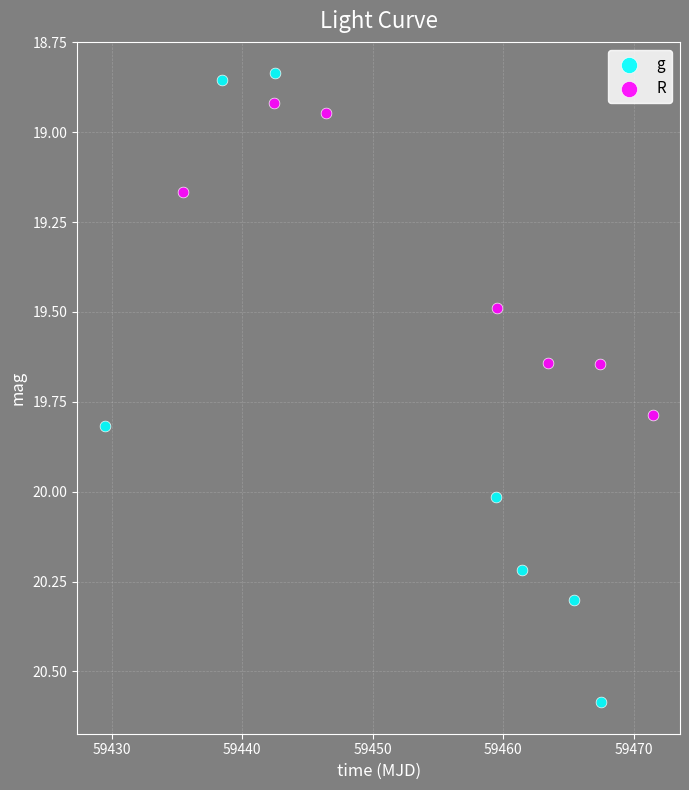

Which series contains the highest Y value?

g